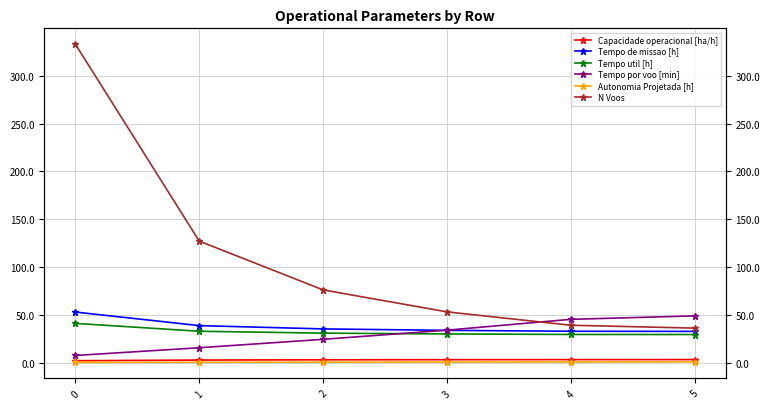

What is the difference between the second highest and minimum values in the Autonomia Projetada [h] series?

0.5